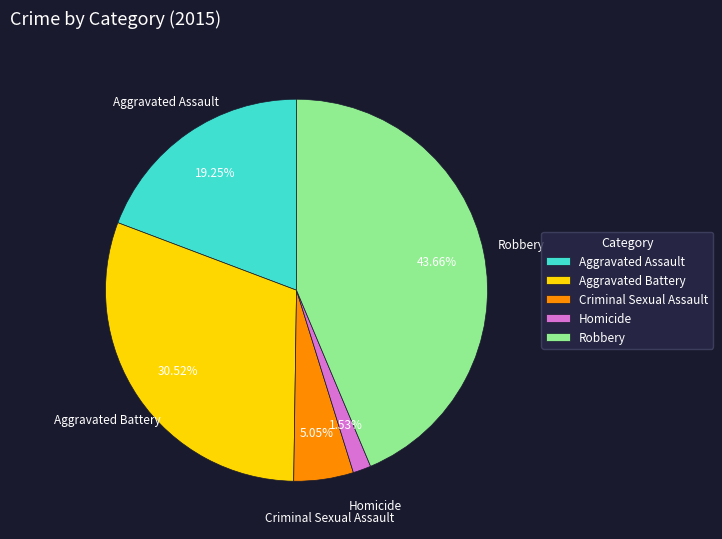

What portion of the pie excludes Homicide?

98.5%